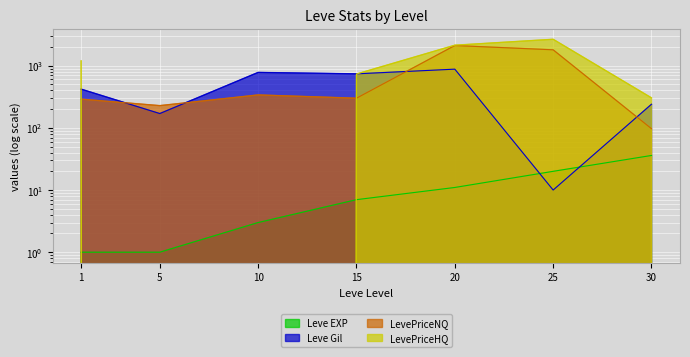

What is the average value of the LevePriceNQ series?

738